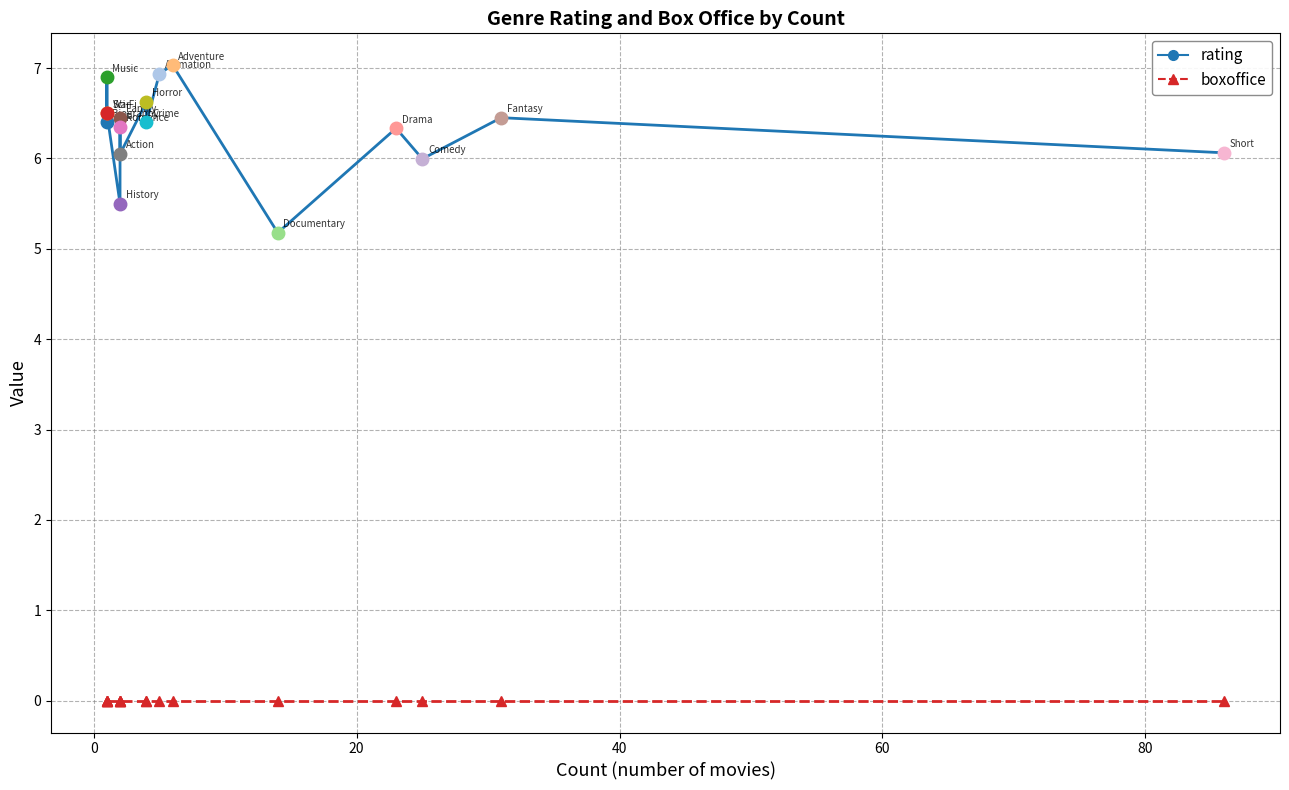

Which series has the largest total across all categories?

rating